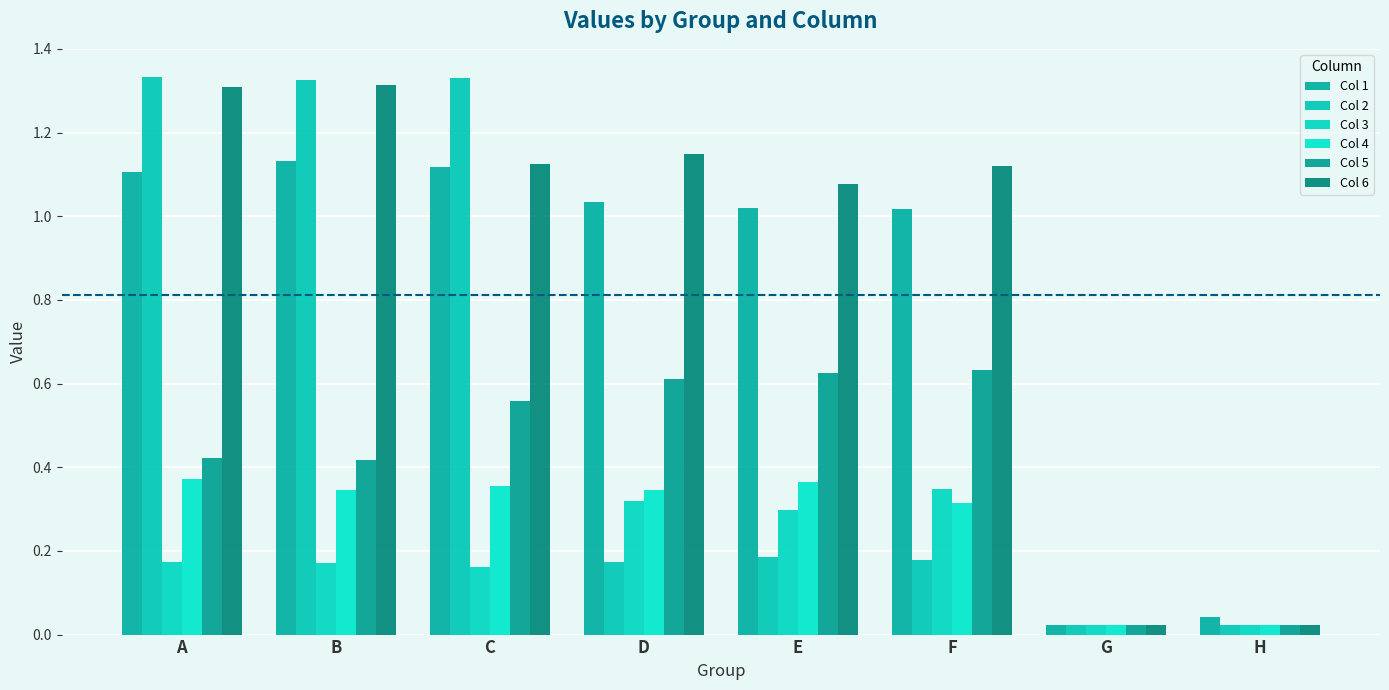

Reading left to right, transcribe all the data shown in this chart.

Col 1: A=1.1	B=1.1	C=1.1	D=1.0	E=1.0	F=1.0	G=0.0	H=0.0
Col 2: A=1.3	B=1.3	C=1.3	D=0.2	E=0.2	F=0.2	G=0.0	H=0.0
Col 3: A=0.2	B=0.2	C=0.2	D=0.3	E=0.3	F=0.3	G=0.0	H=0.0
Col 4: A=0.4	B=0.3	C=0.4	D=0.3	E=0.4	F=0.3	G=0.0	H=0.0
Col 5: A=0.4	B=0.4	C=0.6	D=0.6	E=0.6	F=0.6	G=0.0	H=0.0
Col 6: A=1.3	B=1.3	C=1.1	D=1.1	E=1.1	F=1.1	G=0.0	H=0.0